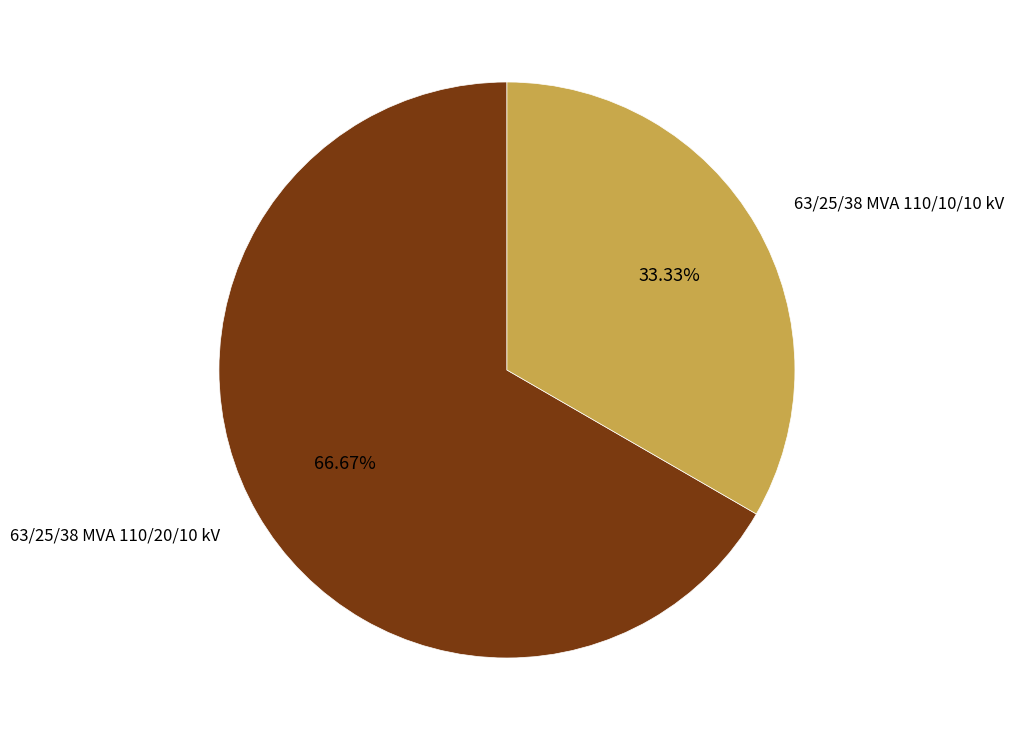

How many segments does this pie chart have?

2